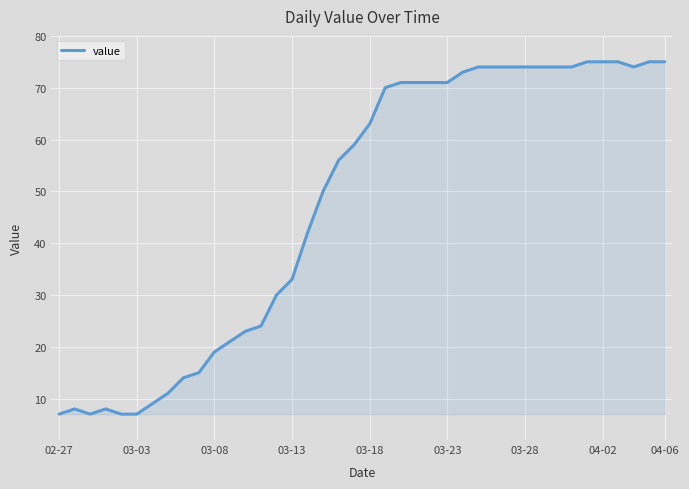

What is the greatest value displayed?

75